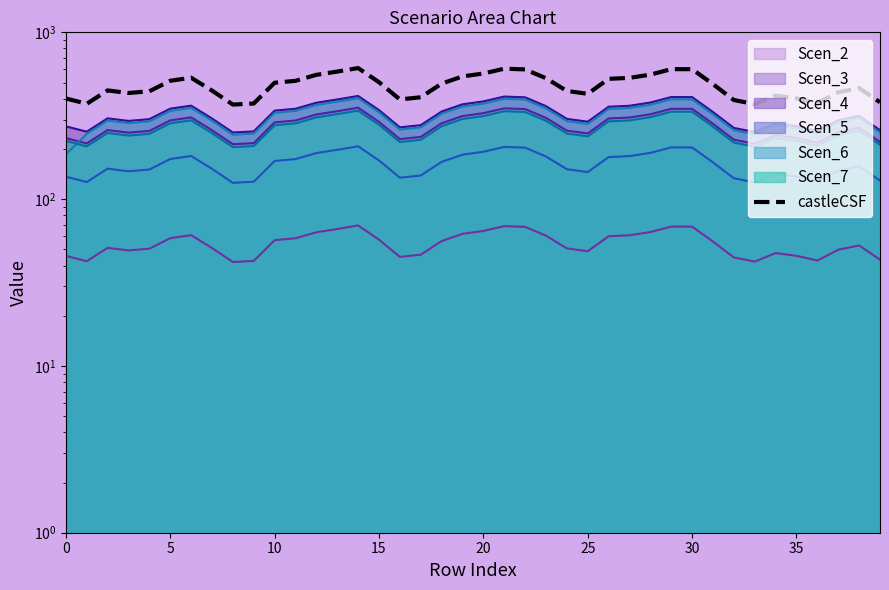

What is the difference between the second highest and second lowest values?

234.5